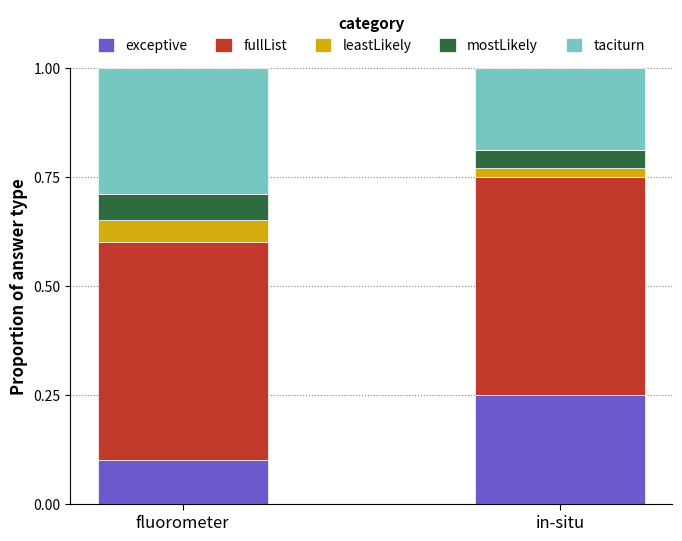

At which label does exceptive reach its minimum?

fluorometer